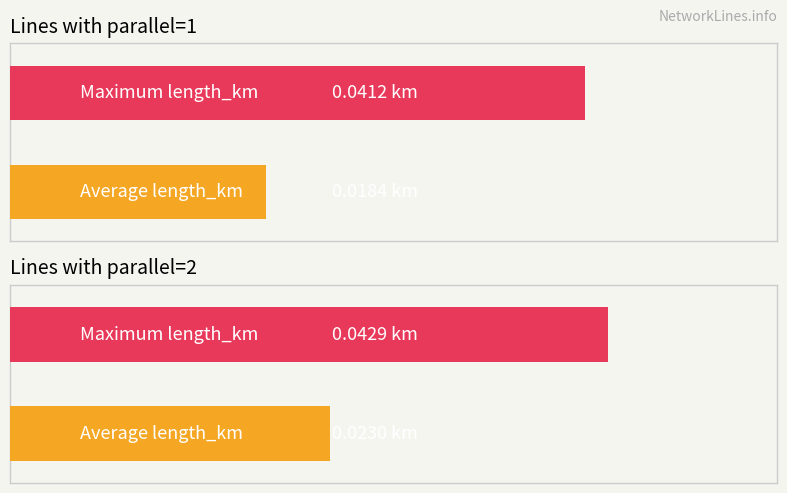

True or false: parallel=1 (avg length_km) has a value of 0.0 at line_1.

True